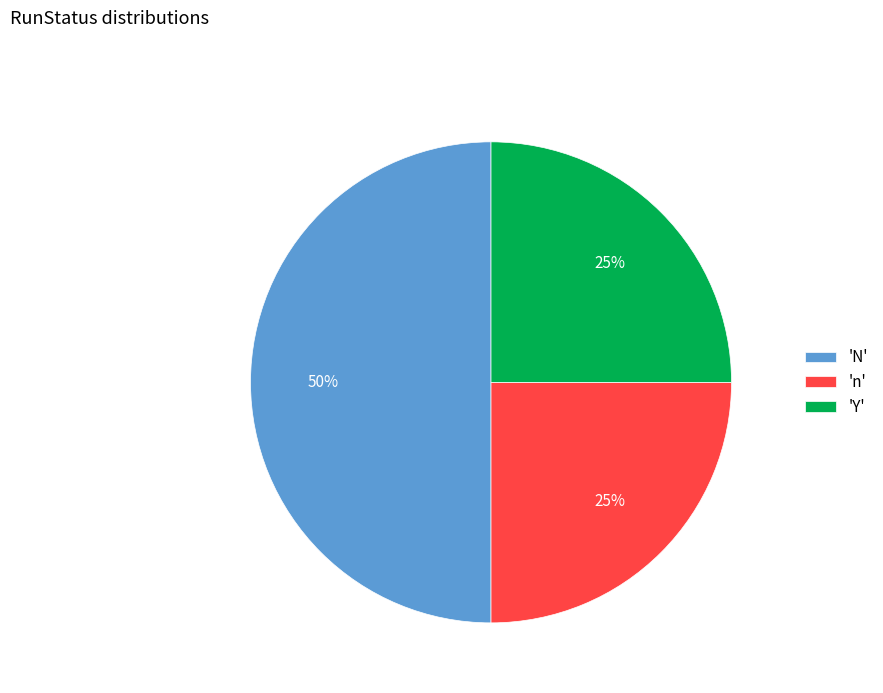

What is the largest slice in the pie chart?

'N'